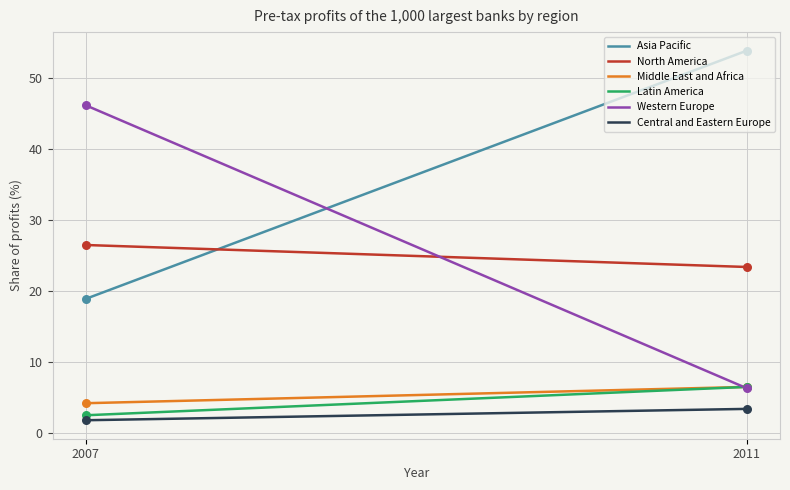

Which series has the widest spread of values?

Western Europe